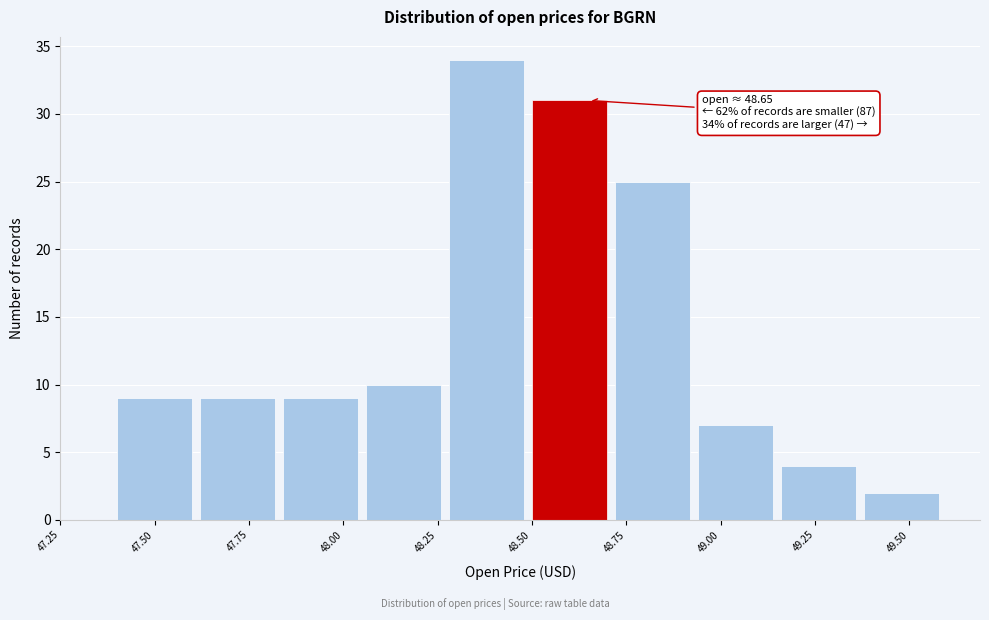

Over which range of the x-axis is the bar tallest?

48.28 to 48.50